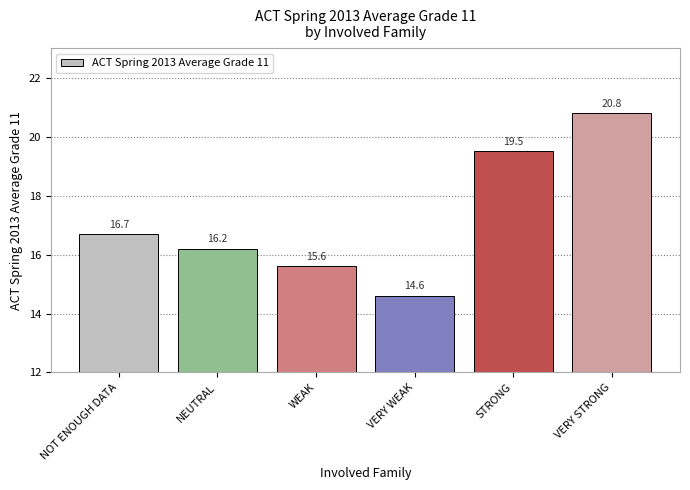

What is the difference between the second highest and minimum values?

4.9